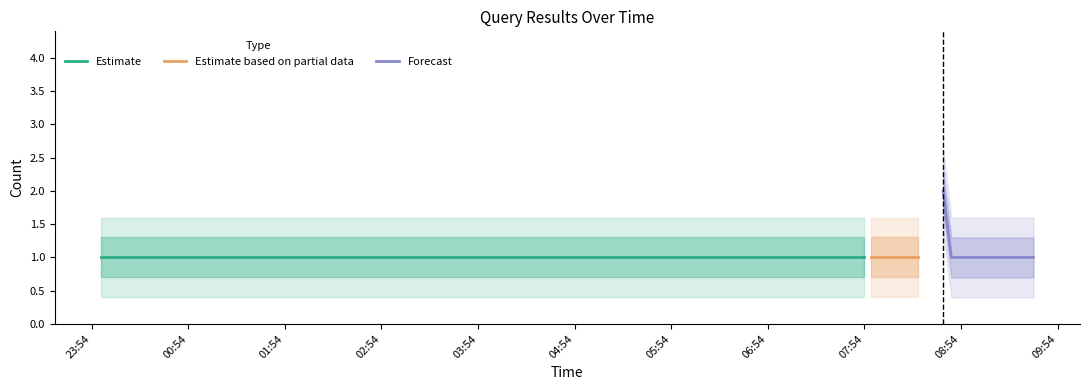

What is the label of the 31st point from the left?

2019-04-02 08:23:00